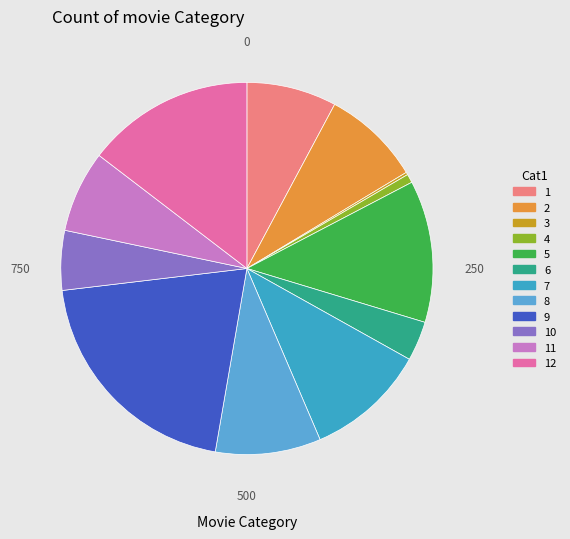

Which category has the smallest portion of the pie?

3